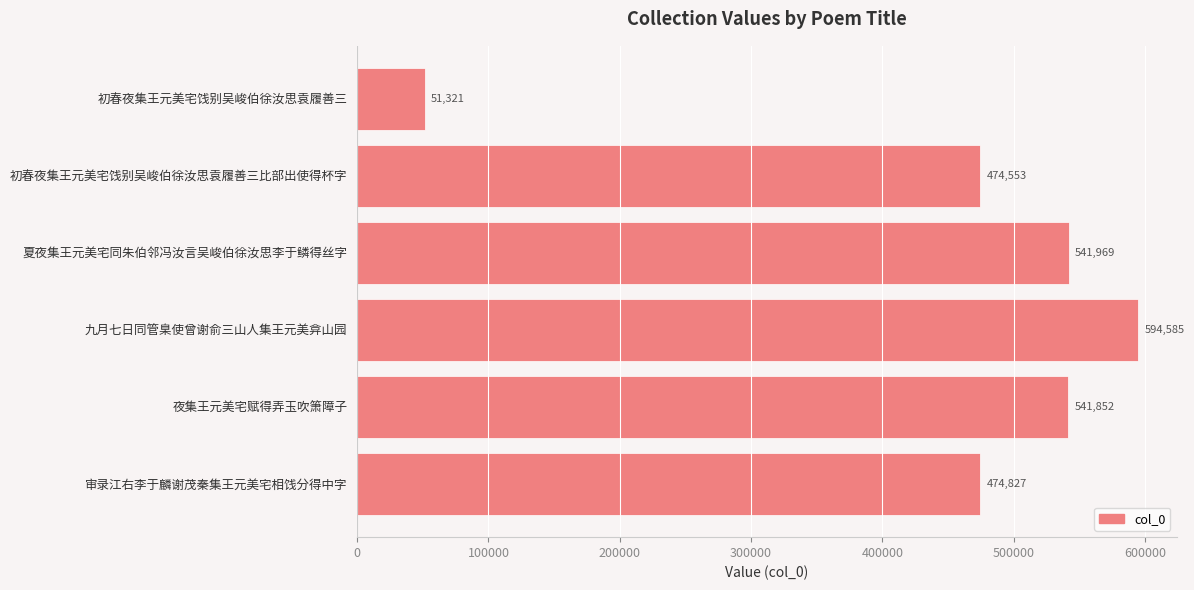

How many data points does each series have?

6